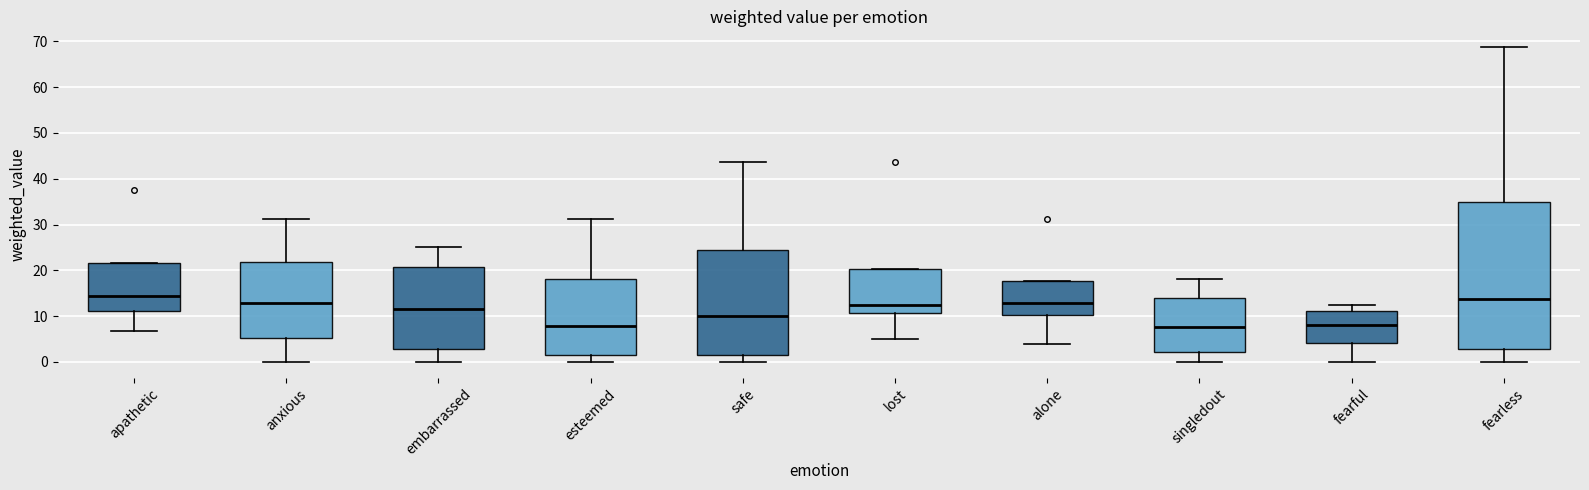

Reading left to right, transcribe this box plot: for each box, give where its median line is, the range the box spans, and where its two whiskers end, as read against the y-axis. The values are not printed on the chart, so give them approximately, as read against the axis.

apathetic: median 14, box 11 to 22, whiskers 7 to 22
anxious: median 13, box 5 to 22, whiskers 0 to 31
embarrassed: median 12, box 3 to 21, whiskers 0 to 25
esteemed: median 8, box 2 to 18, whiskers 0 to 31
safe: median 10, box 2 to 25, whiskers 0 to 44
lost: median 13, box 11 to 20, whiskers 5 to 20
alone: median 13, box 10 to 18, whiskers 4 to 18
singledout: median 8, box 2 to 14, whiskers 0 to 18
fearful: median 8, box 4 to 11, whiskers 0 to 13
fearless: median 14, box 3 to 35, whiskers 0 to 69